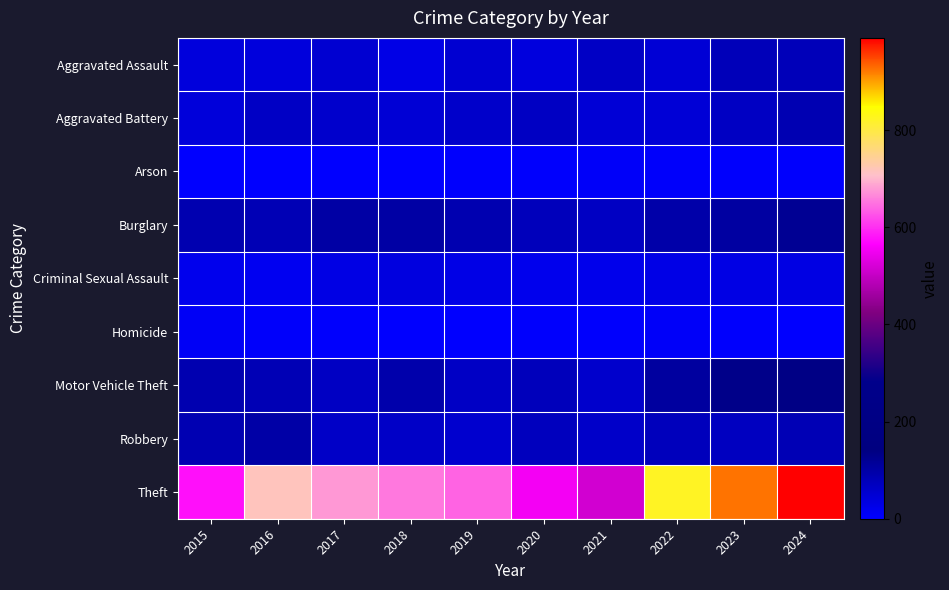

What is the maximum value shown in the chart?

990